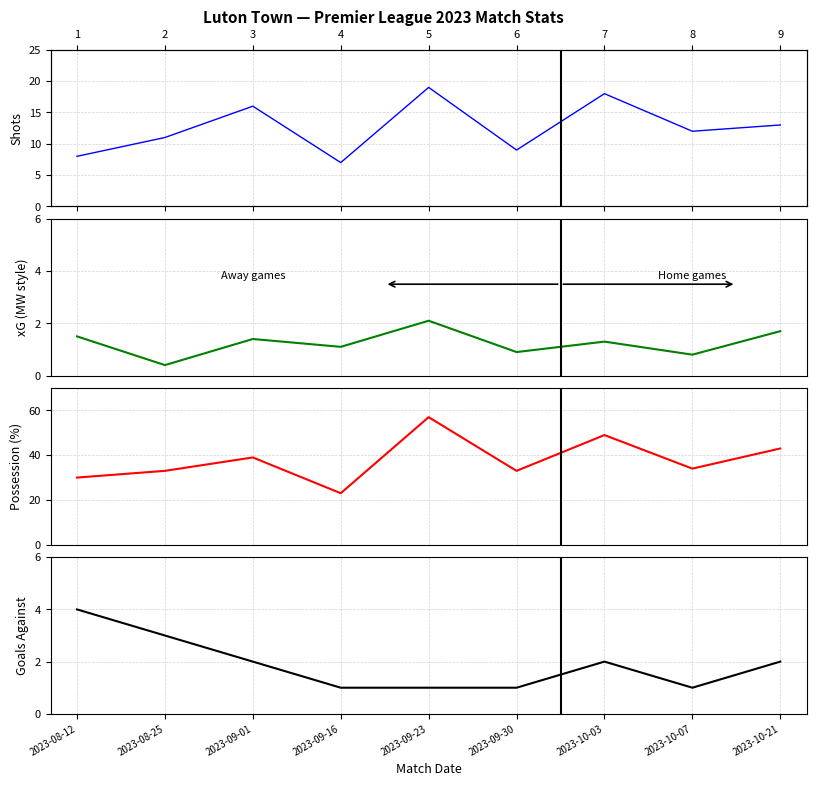

Which series has the largest total across all categories?

poss